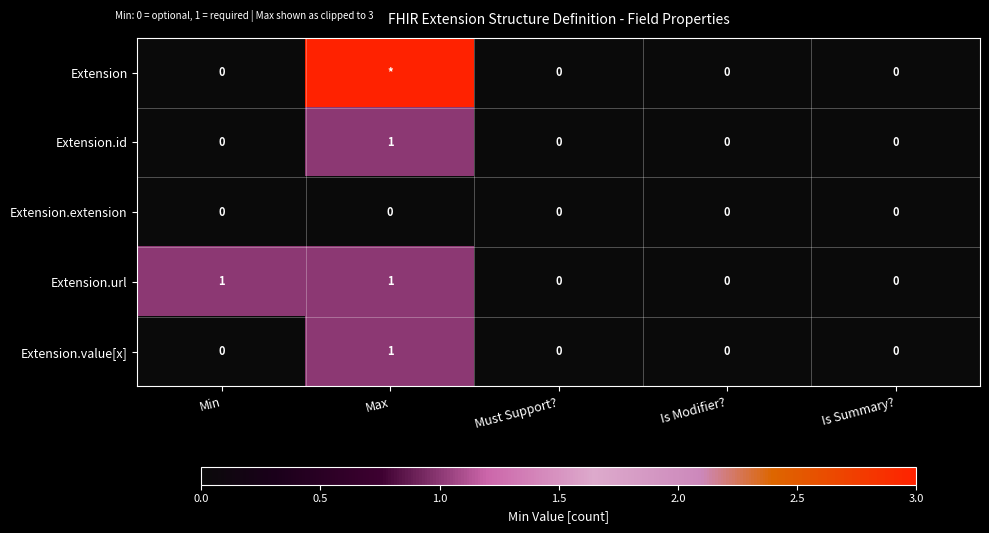

How many positive values does the Extension.id series have?

1